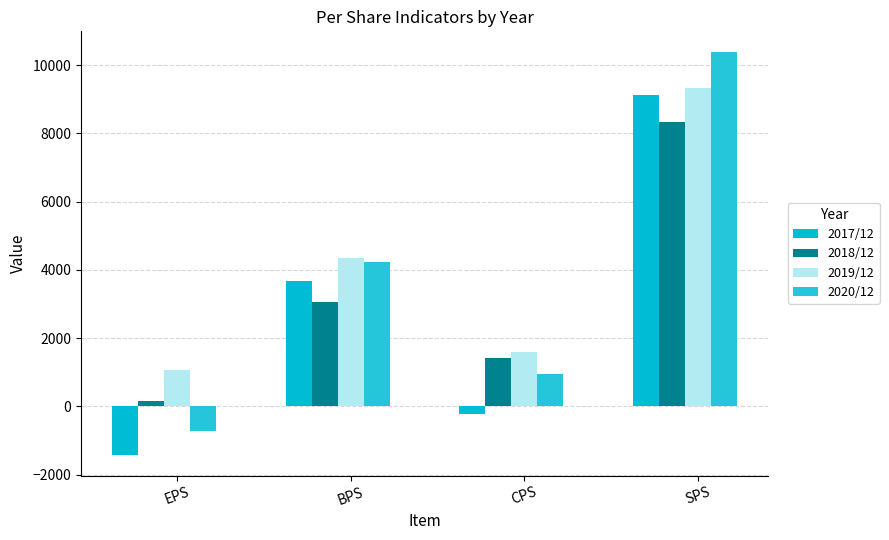

Which series has the widest spread of values?

2020/12